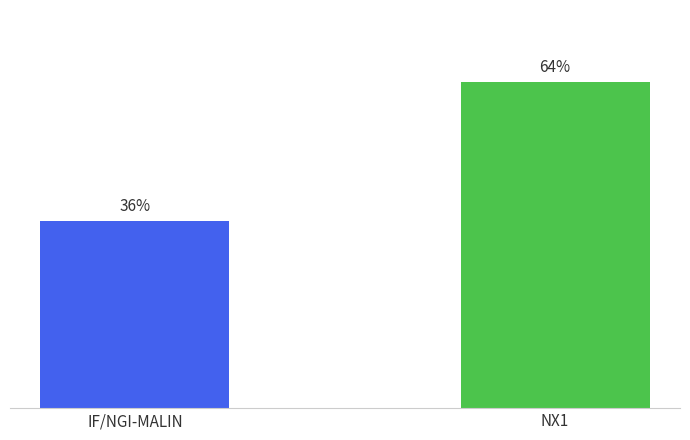

Rank the categories by value from highest to lowest.

NX1, IF/NGI-MALIN